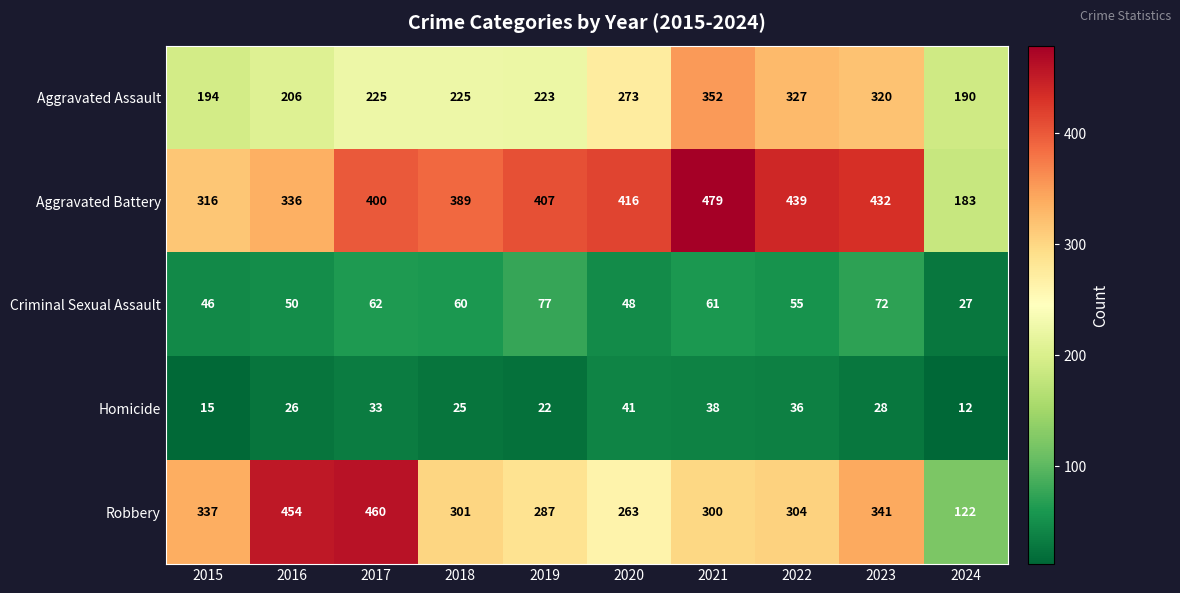

At which label is Aggravated Assault closest to 271?

2020